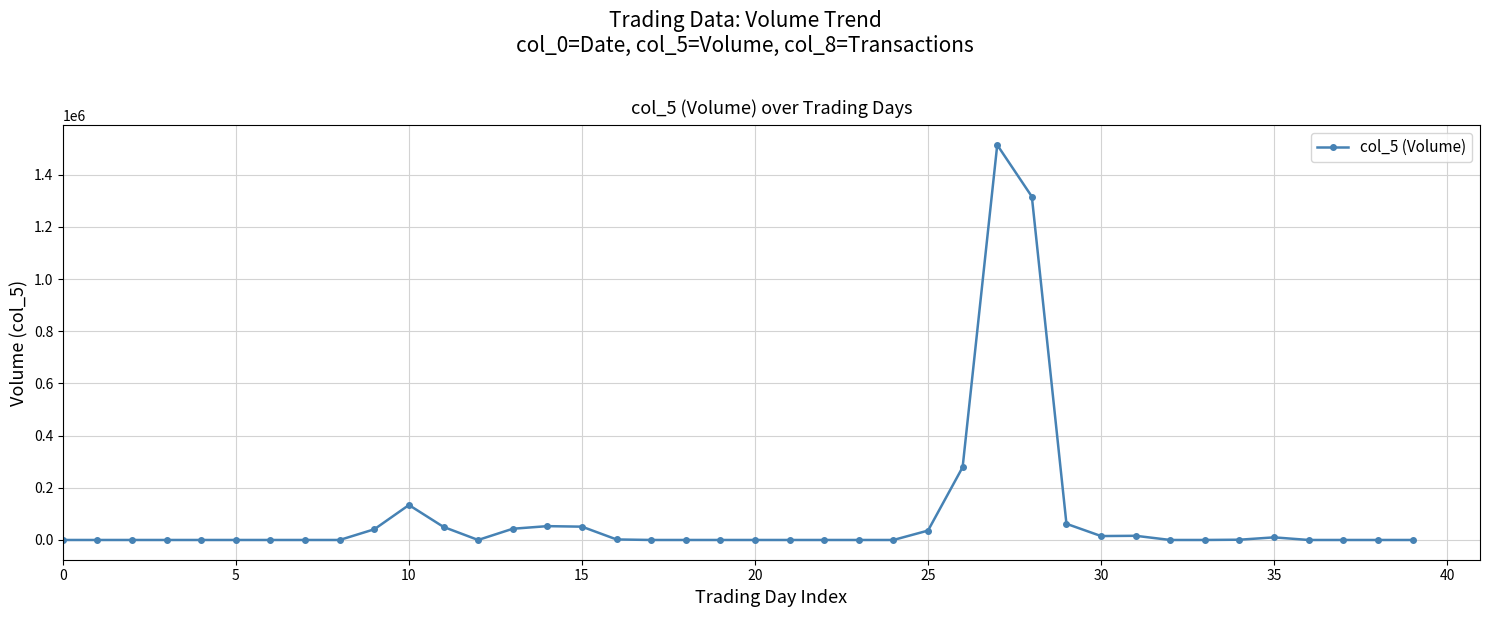

True or false: the data has more than 1 interior local peaks.

True